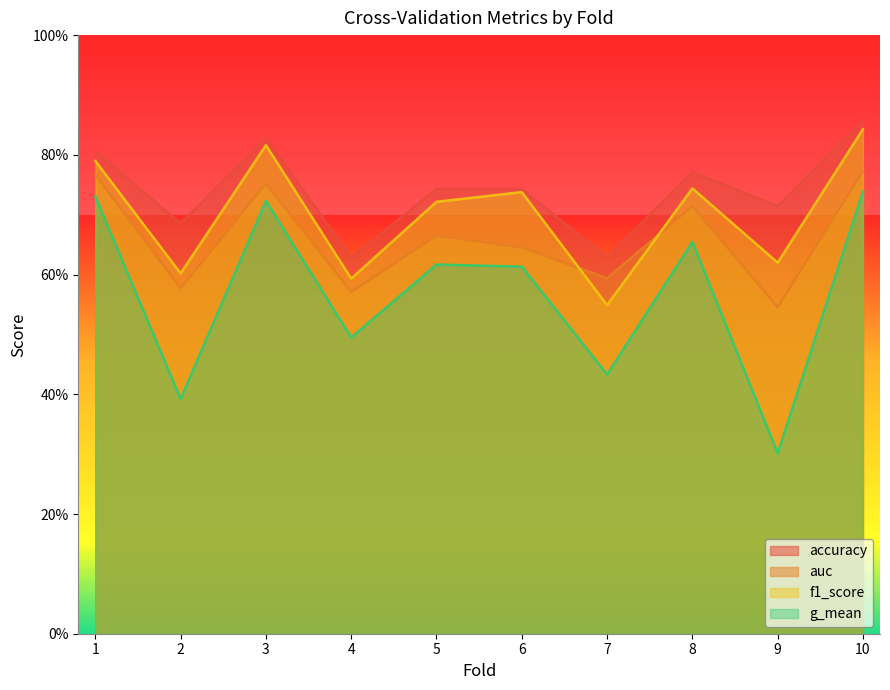

The f1_score series shows 0.6 at 4. True or false?

True